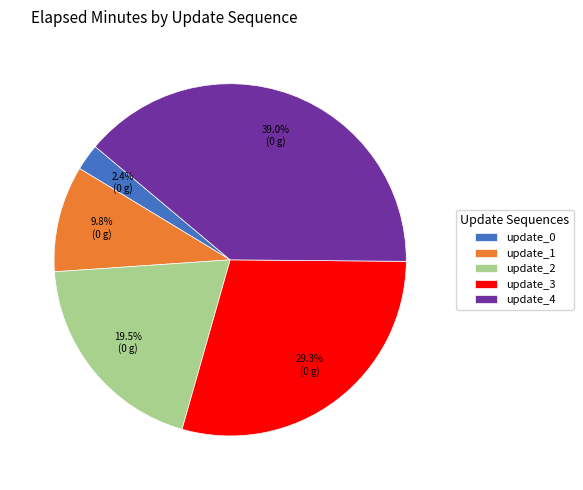

What portion of the pie excludes update_2?

80.5%